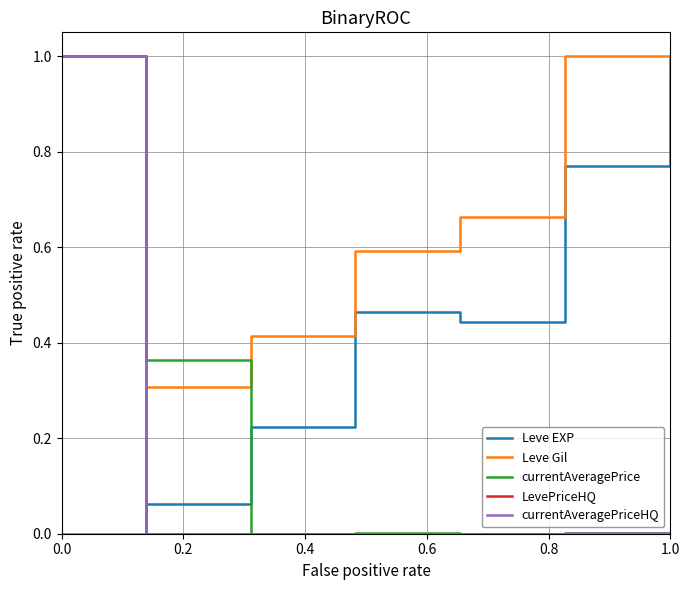

After their last crossing, which series has the higher values: Leve Gil or currentAveragePrice?

Leve Gil